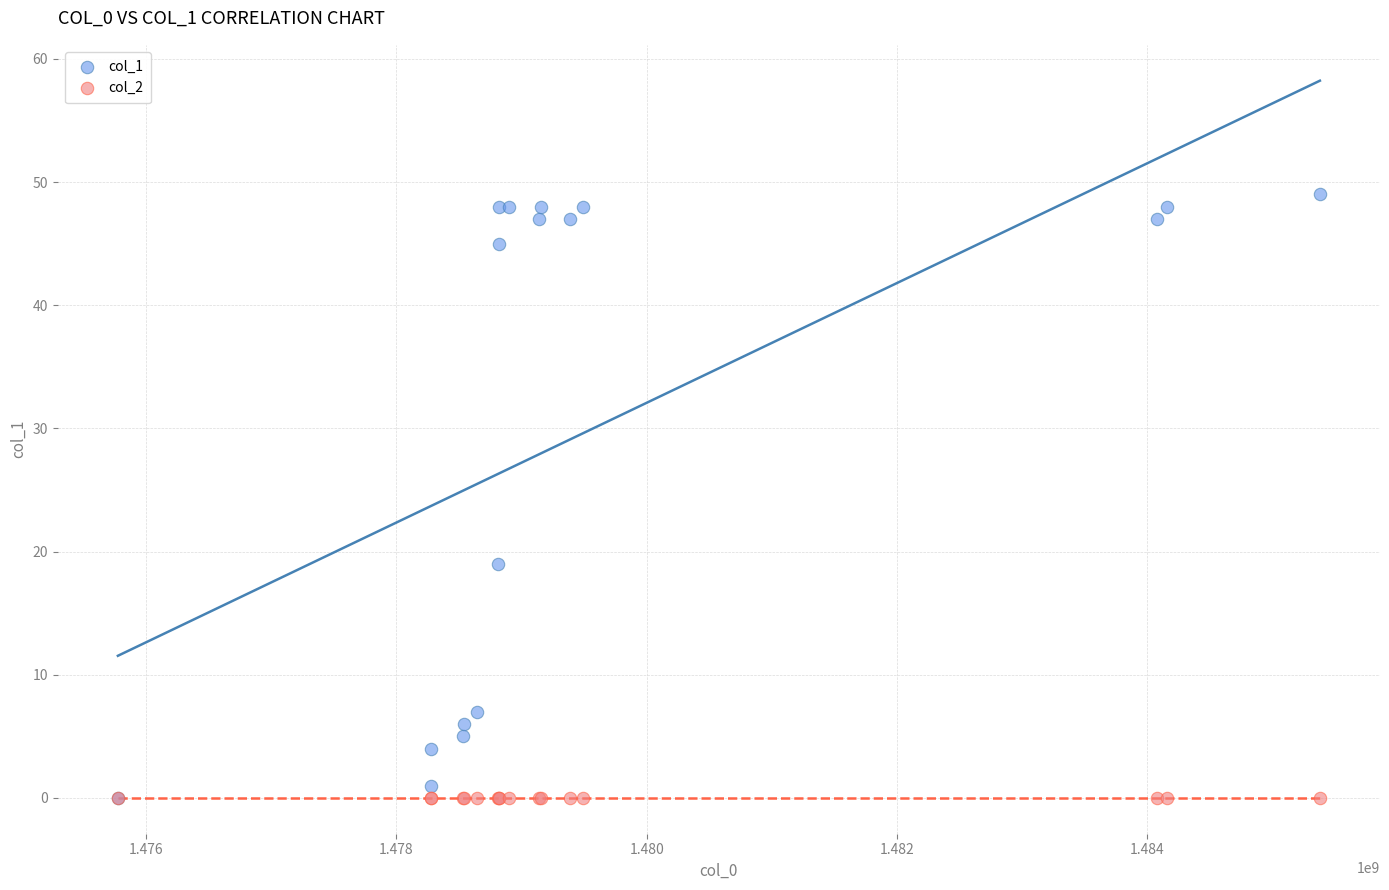

Across all series, what Y value is closest to 24?

19